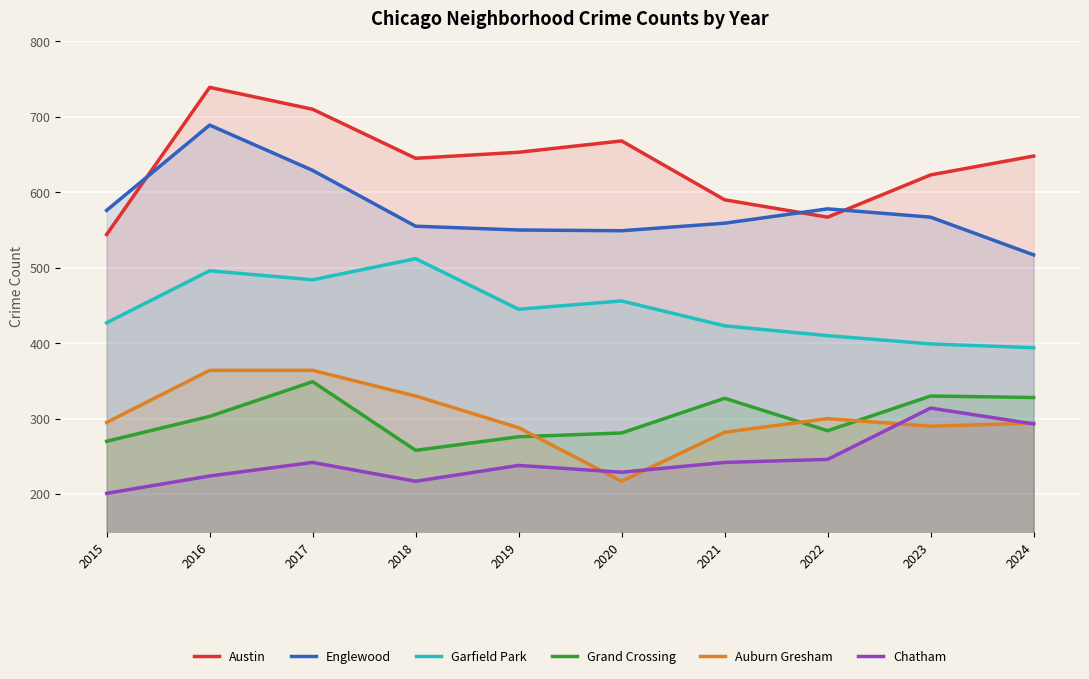

What is the difference between the Garfield Park values at 2022 and 2019?

35